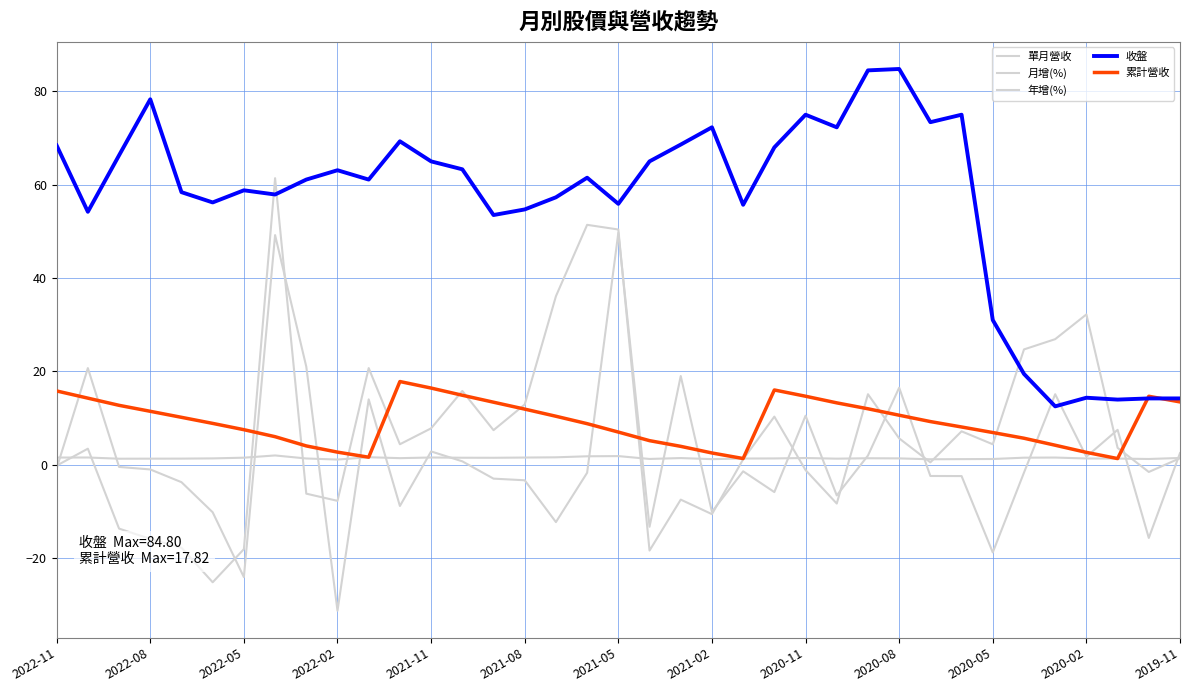

Does the chart have visible grid lines?

Yes